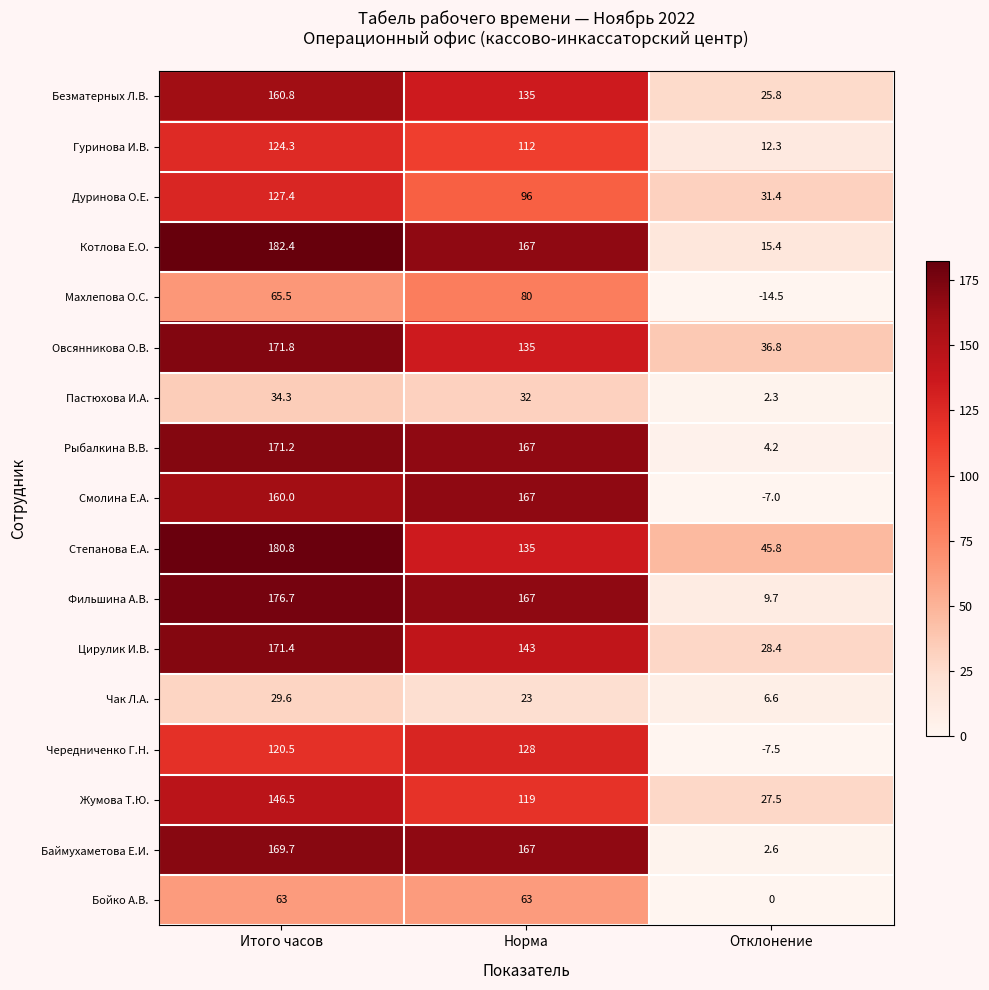

Between Итого часов and Норма, which series saw the biggest shift?

Степанова Е.А.